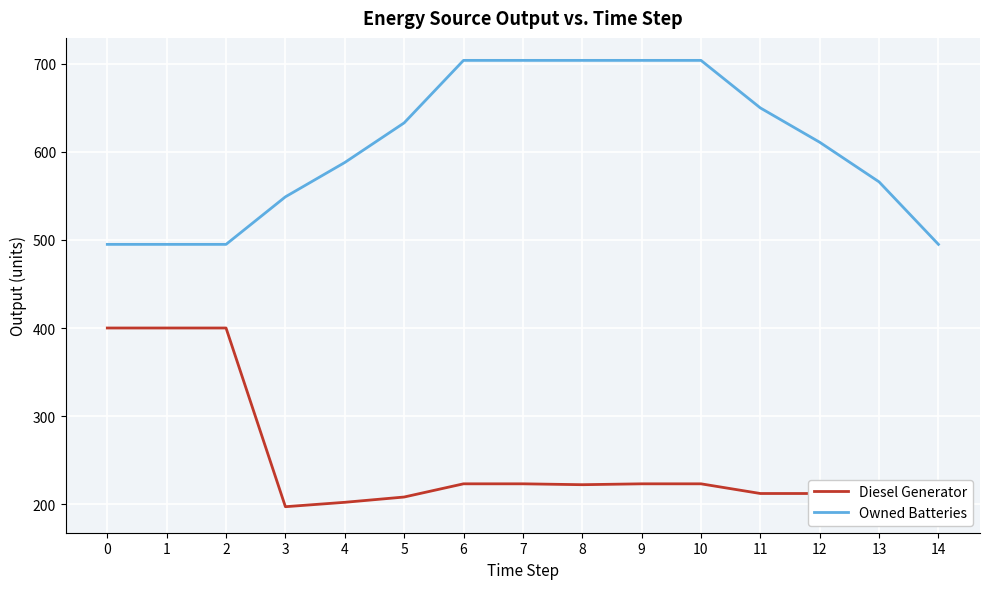

What is the lowest value of the Diesel Generator series?

193